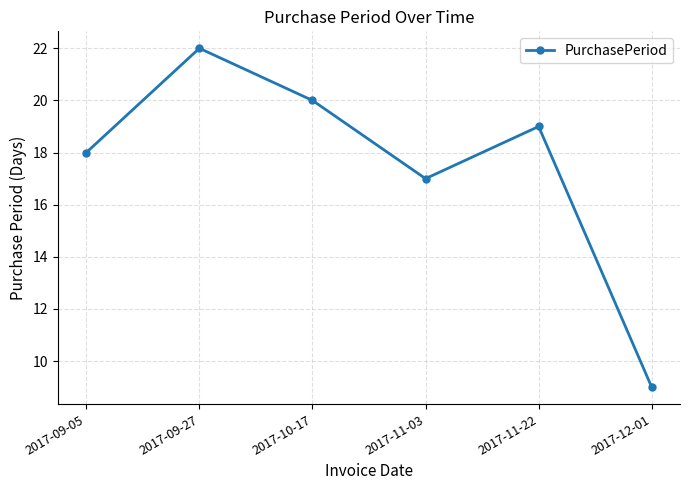

What position from the right is 2017-11-03?

3